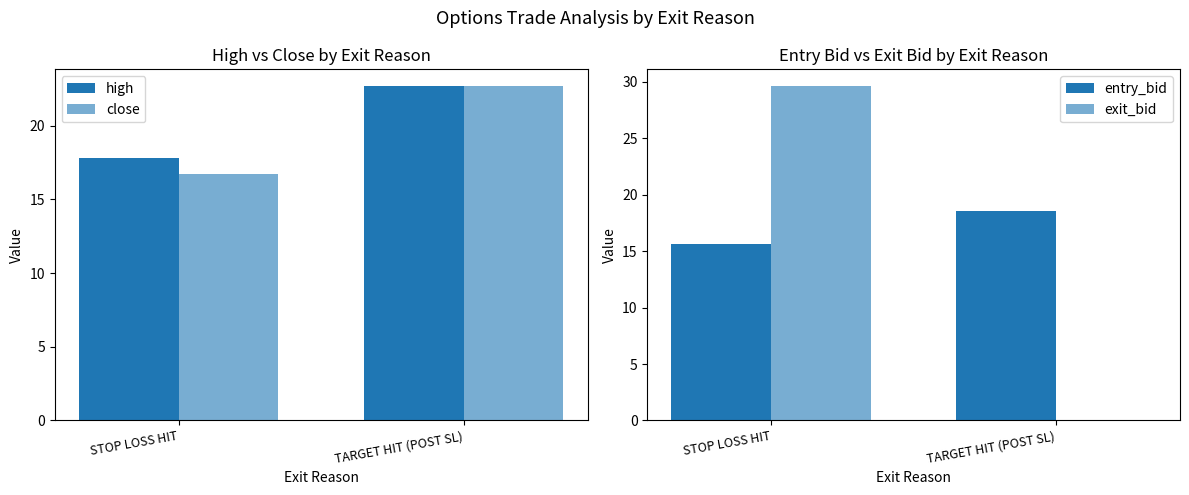

What is the average value of the close series?

19.7